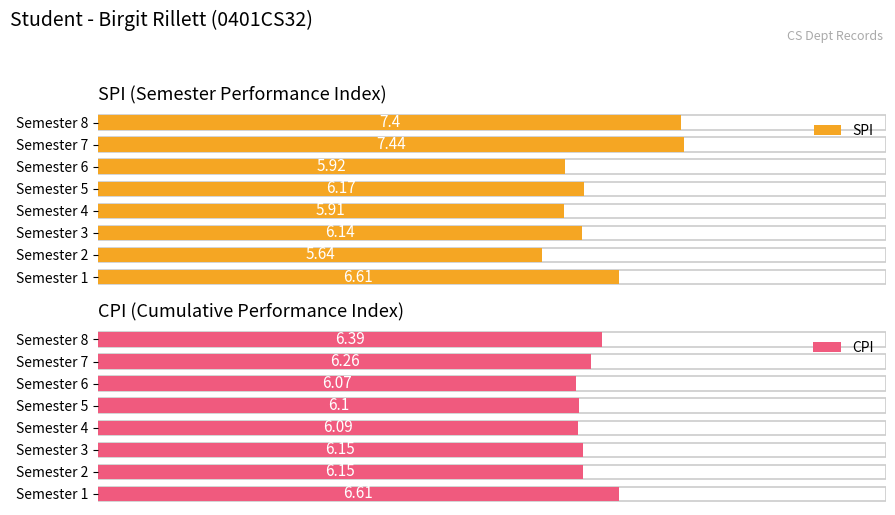

At 2, list the series in order from smallest to largest.

SPI, CPI